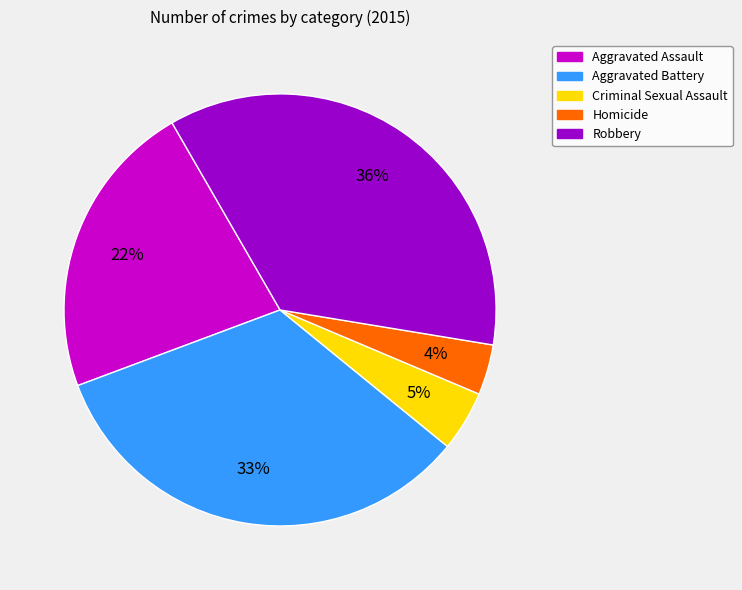

How many segments does this pie chart have?

5